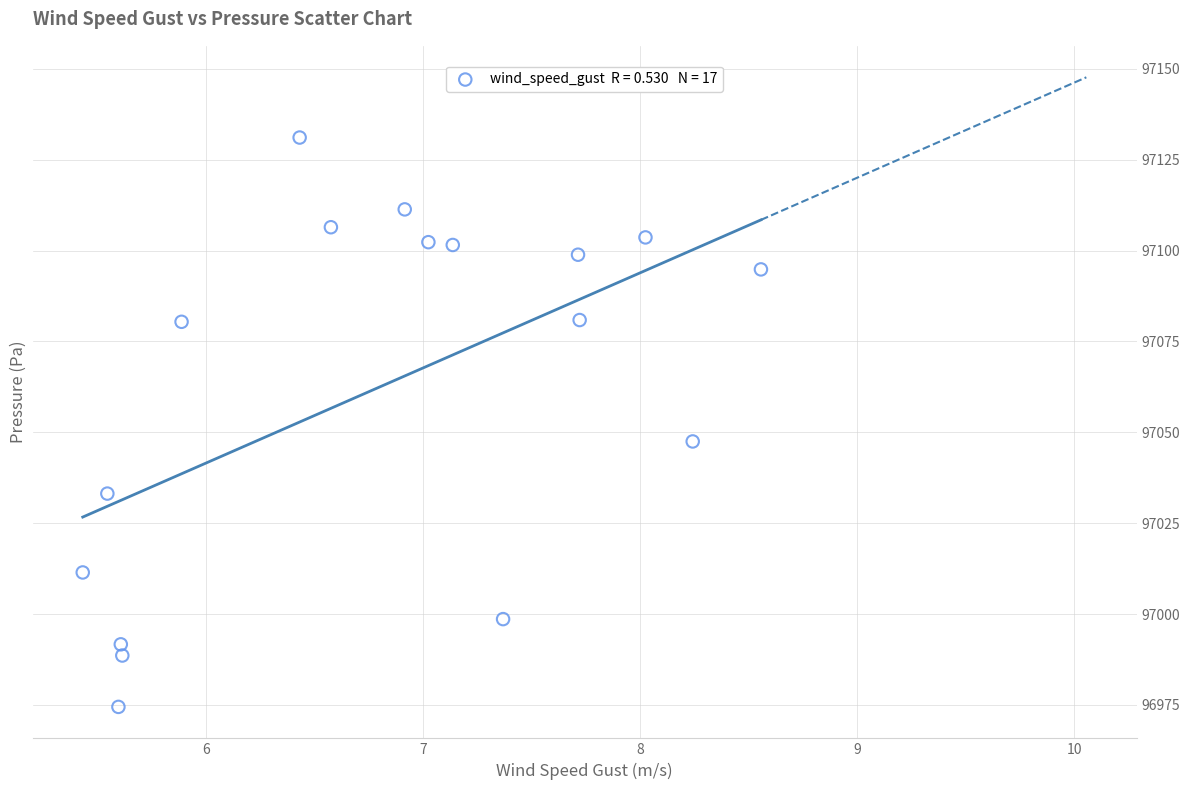

What Y value in the scatter plot is closest to 97052?

97047.5